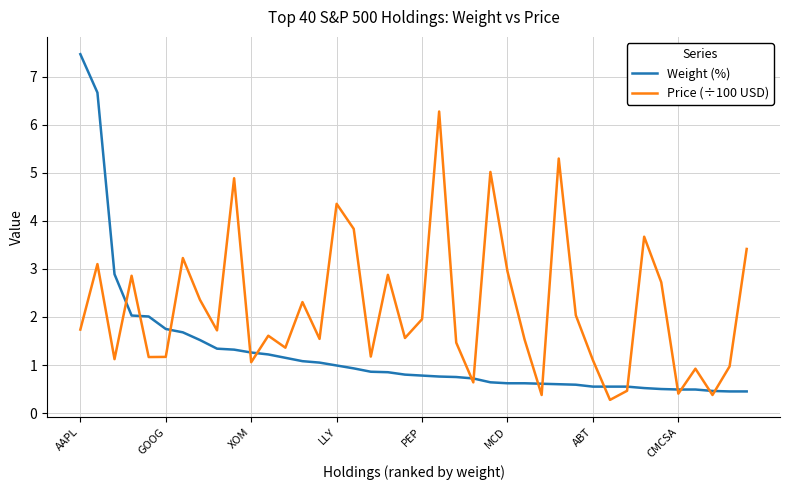

List the series in order of their overall mean, lowest first.

Weight (%), Price (÷100 USD)